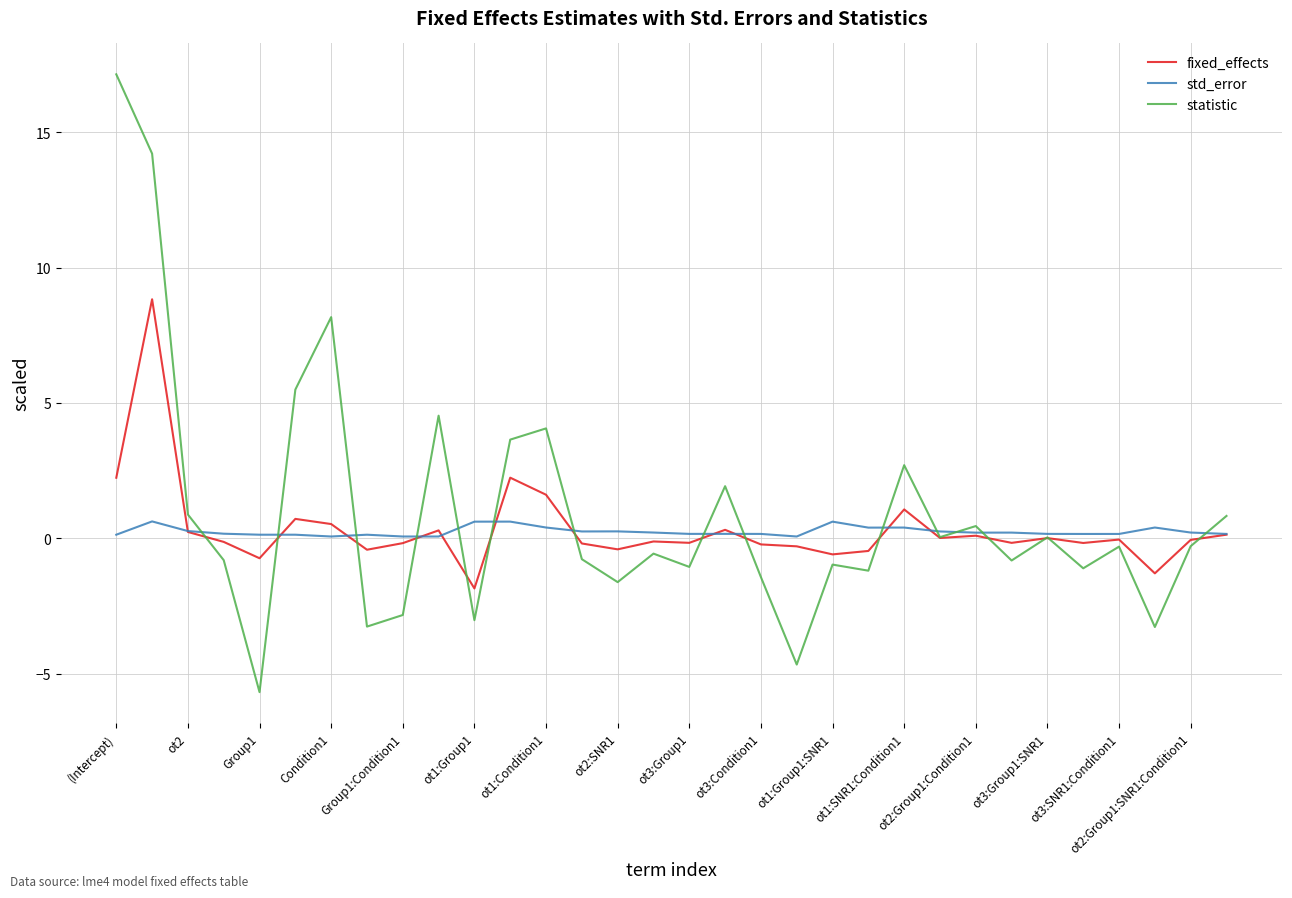

What are all the series names shown in the legend?

fixed_effects, std_error, statistic